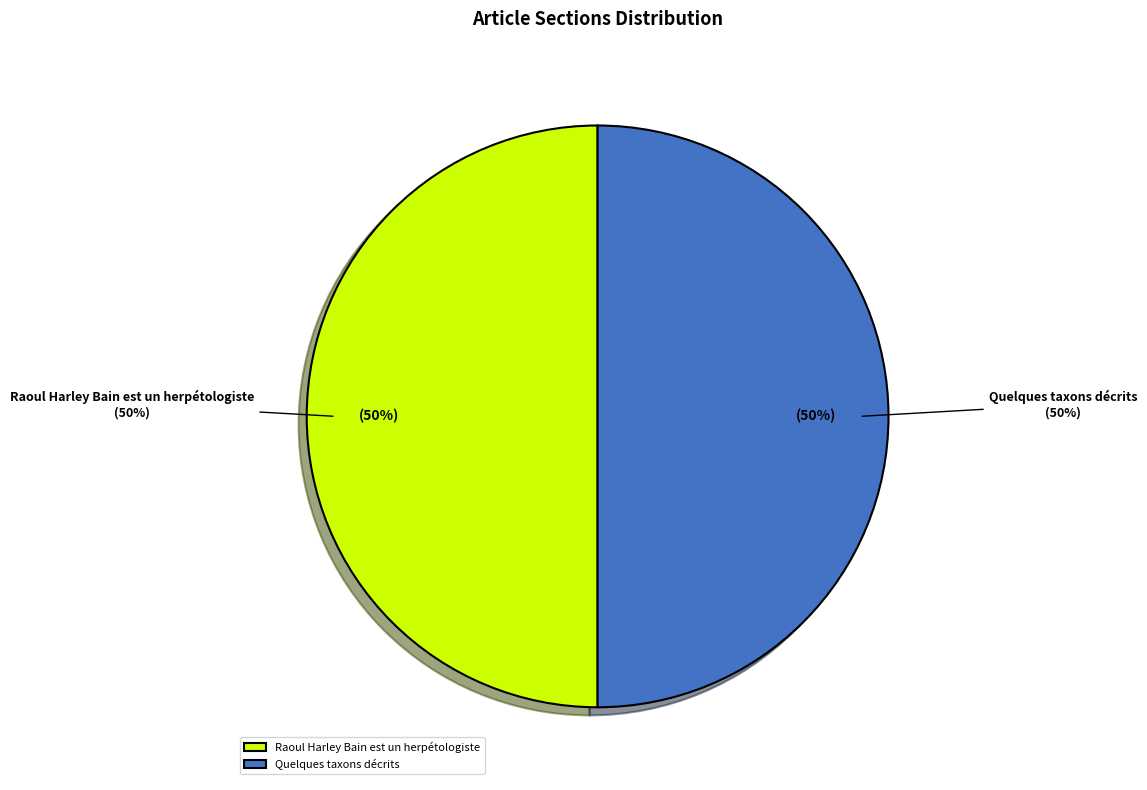

Count the number of slices in the pie.

2